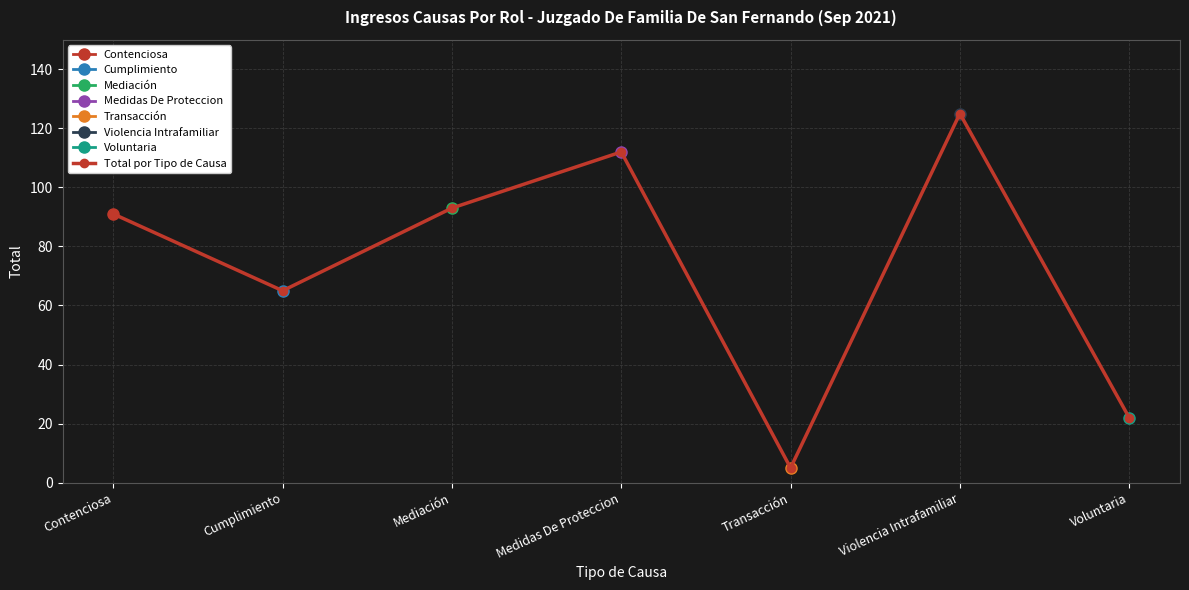

Reading left to right, extract all data points from this chart.

91	65	93	112	5	125	22